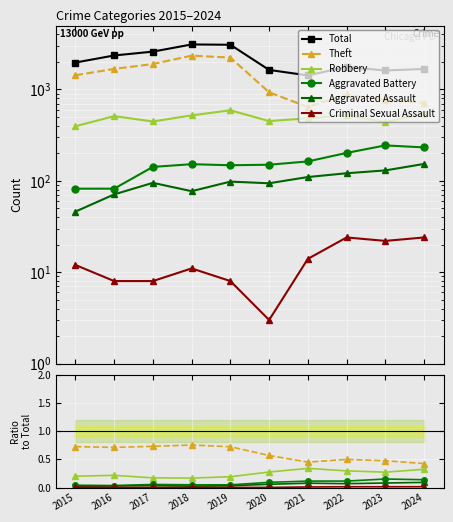

What is the value of the Theft point at the 8th from the left?

0.5